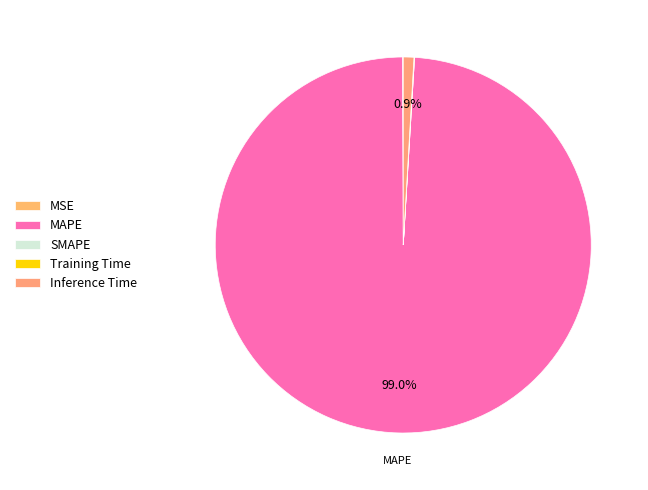

Do MSE and Inference Time together represent more than half of the pie?

No